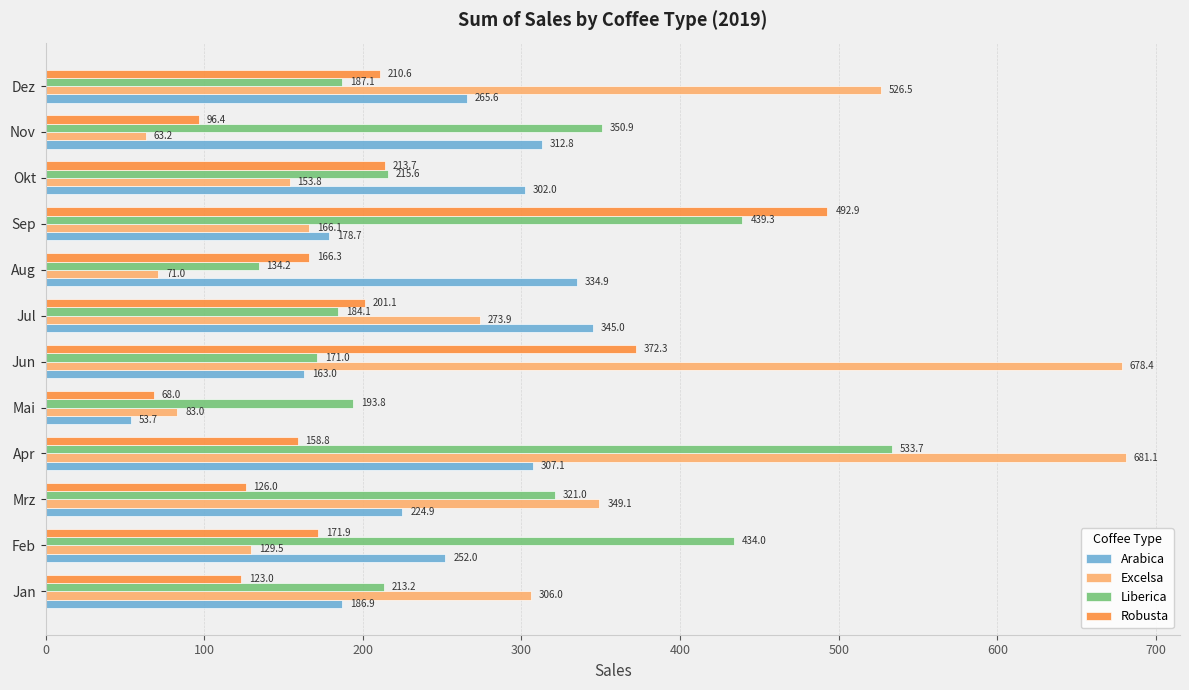

What is the difference between the second highest and minimum values in the Arabica series?

281.2